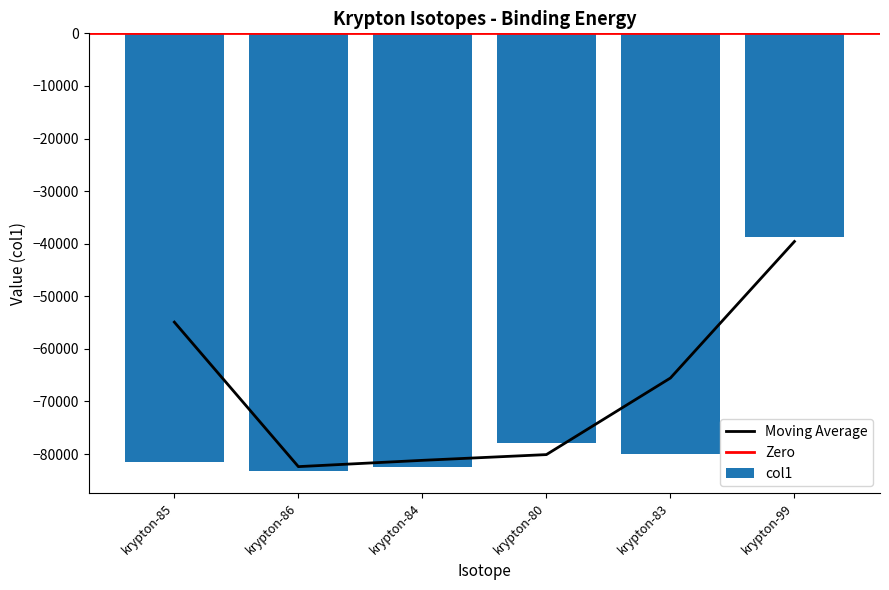

How many bars are there in total?

6